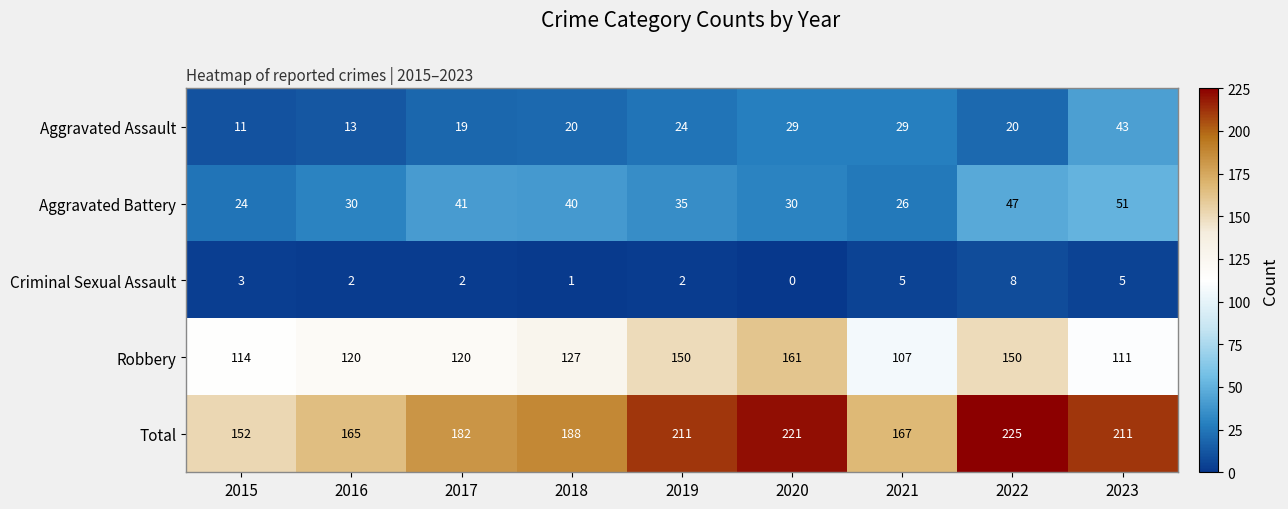

What is the spread (max minus min) of values at 2015?

149